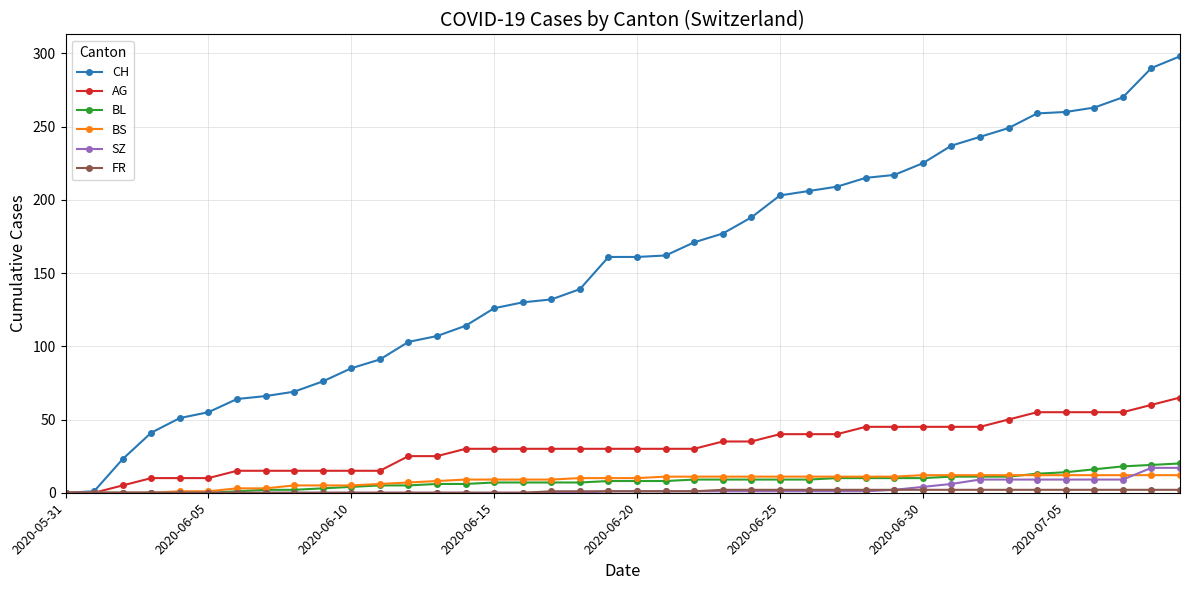

Which series has the largest range (max minus min)?

CH